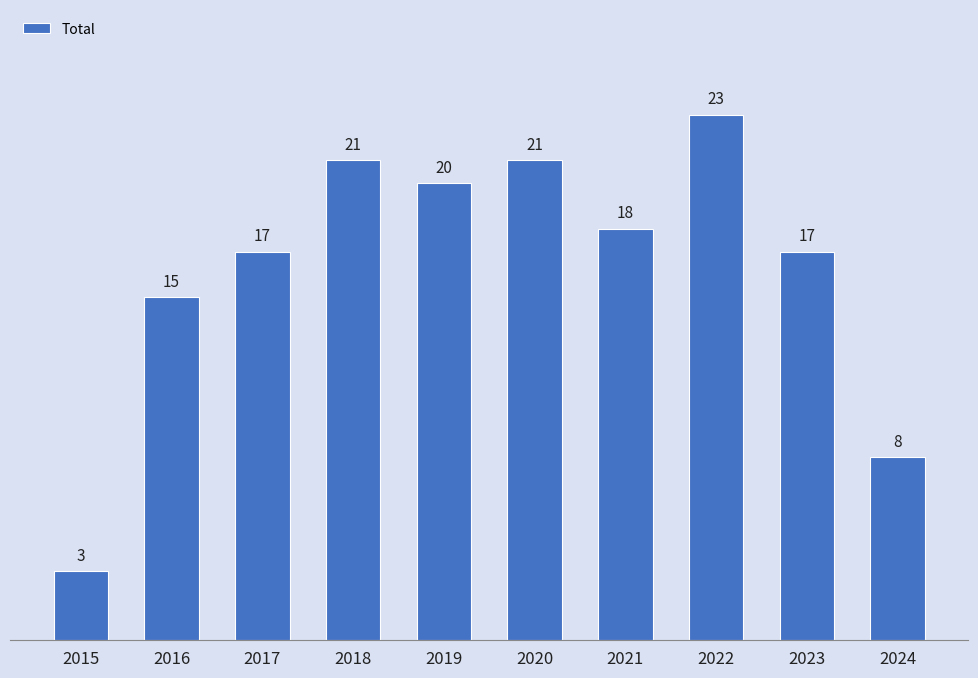

What is the value of the 5th bar from the left?

20